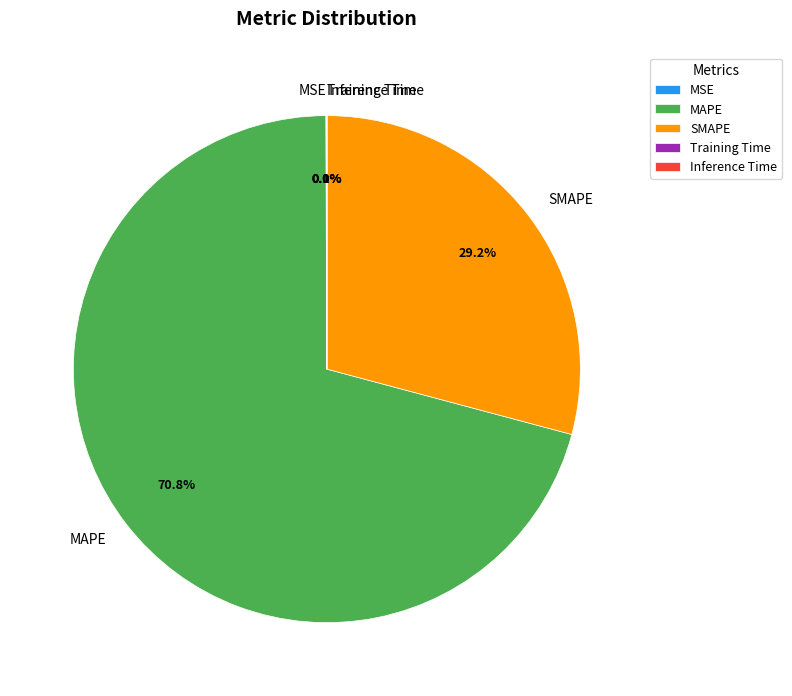

To the nearest percent, what portion does SMAPE represent?

29%